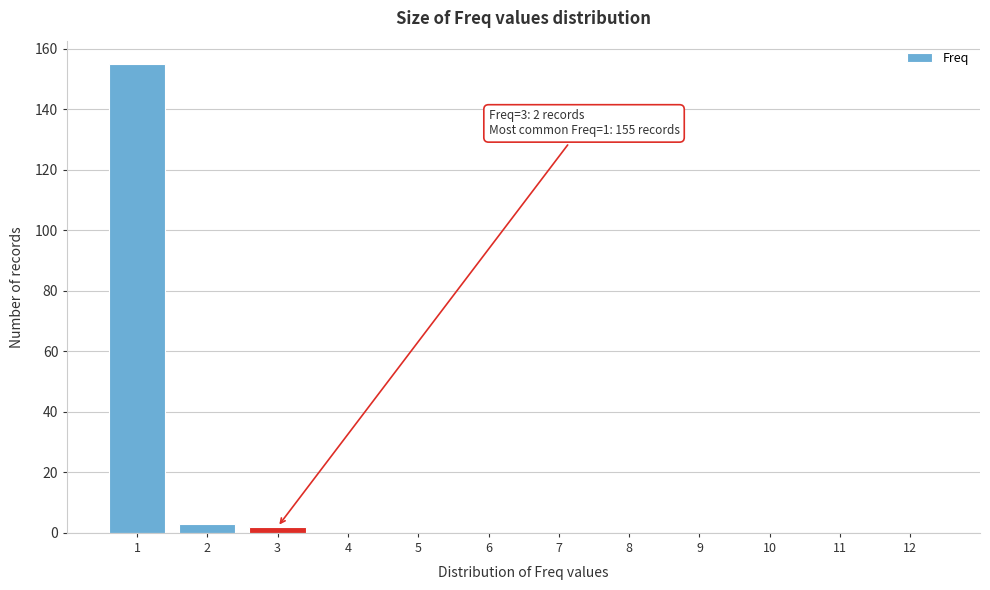

Over which range of the x-axis is the bar tallest?

0.5 to 1.5